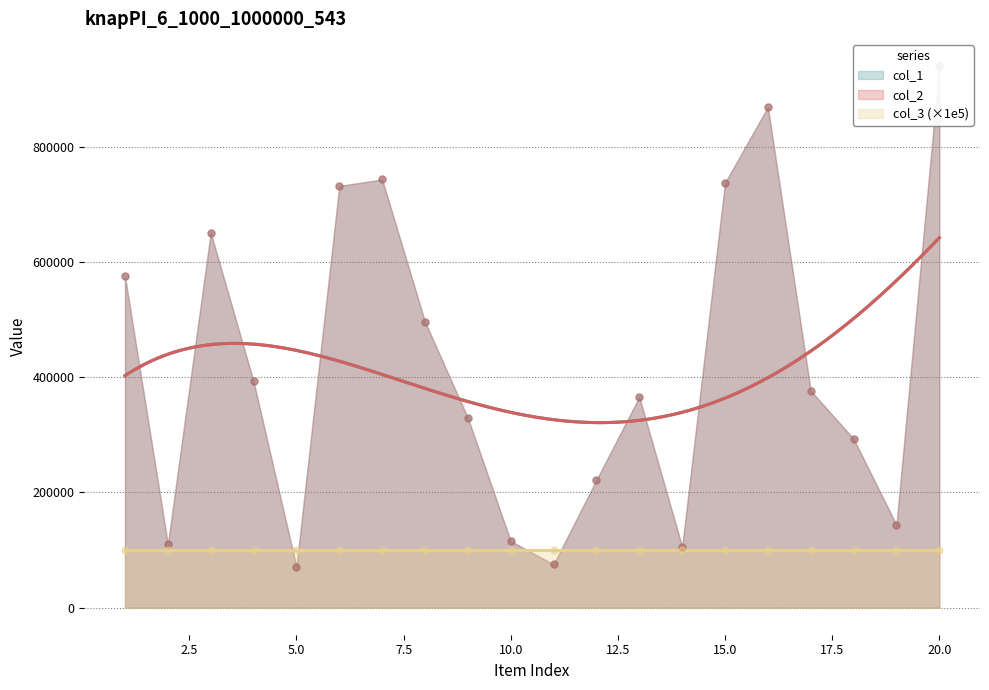

Which series reaches the maximum Y coordinate?

col_1